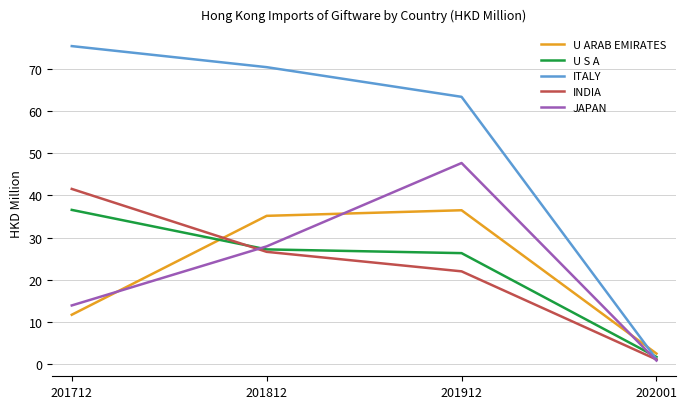

Rank the categories by JAPAN value from lowest to highest.

202001, 201712, 201812, 201912